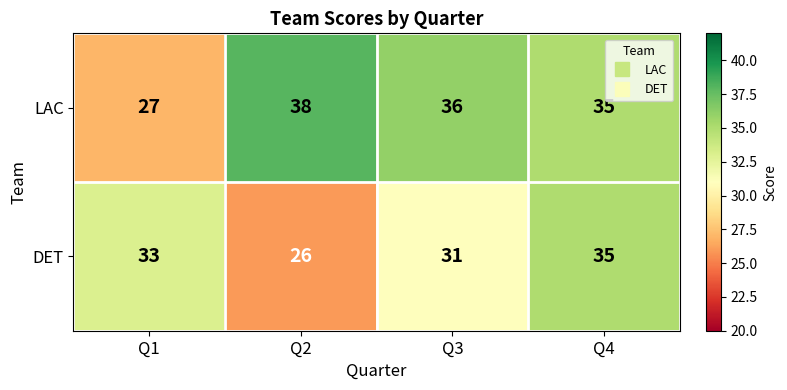

What is the sum of all DET values?

125